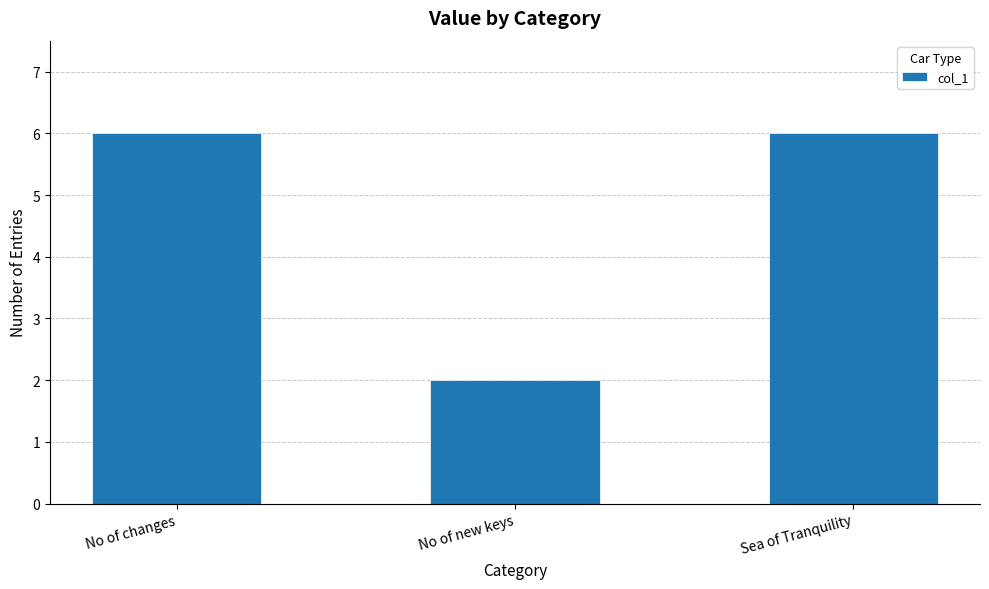

What is the change in value from No of changes to No of new keys?

-4